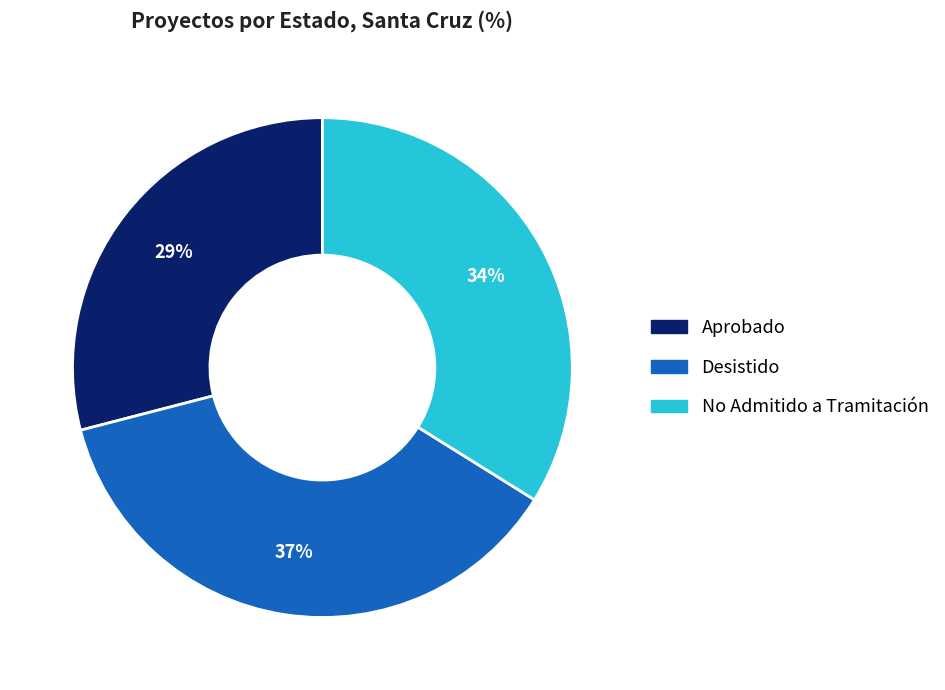

Do Aprobado and No Admitido a Tramitación together represent more than half of the pie?

Yes